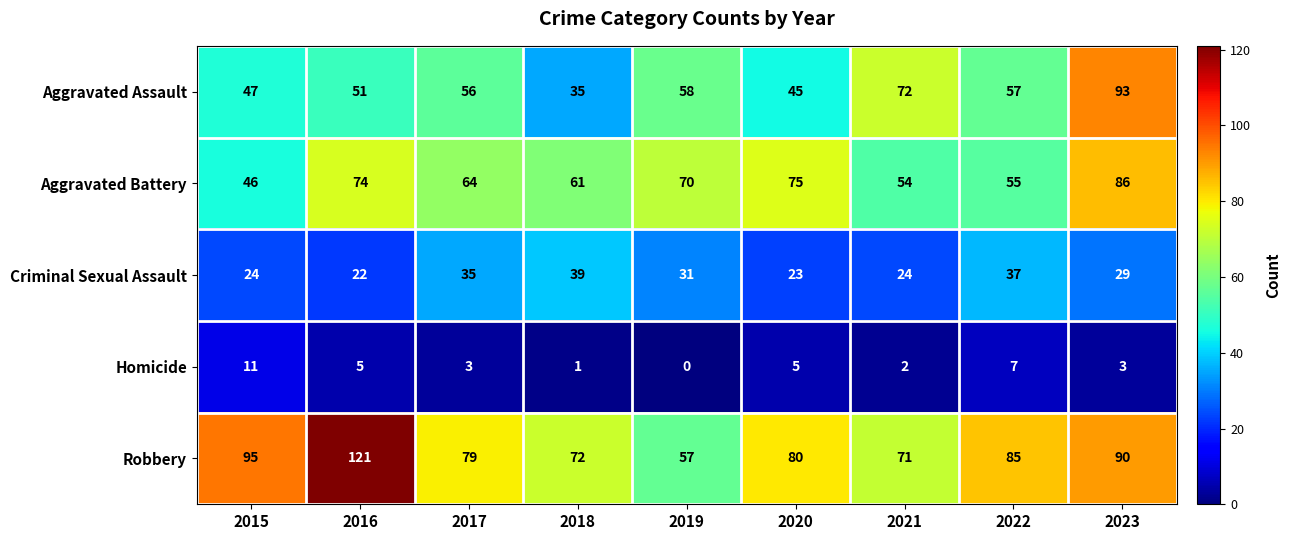

What is the greatest value displayed?

121